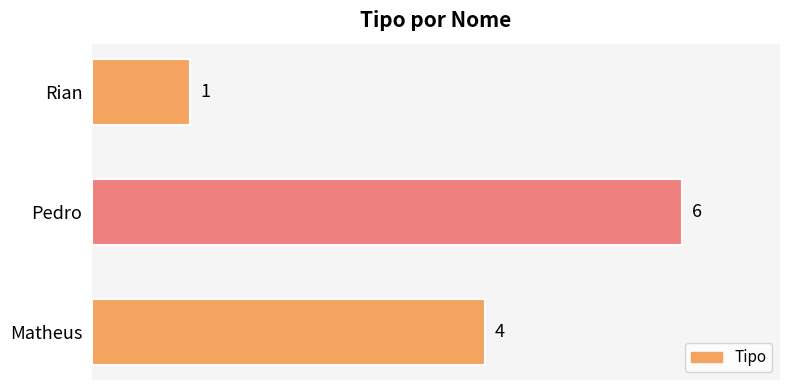

At which label is the value closest to 3?

Matheus